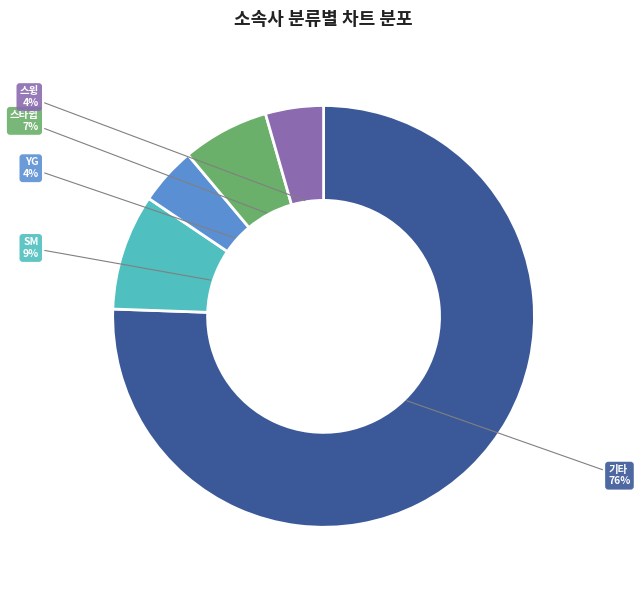

To the nearest percent, what percentage of the pie is SM?

9%